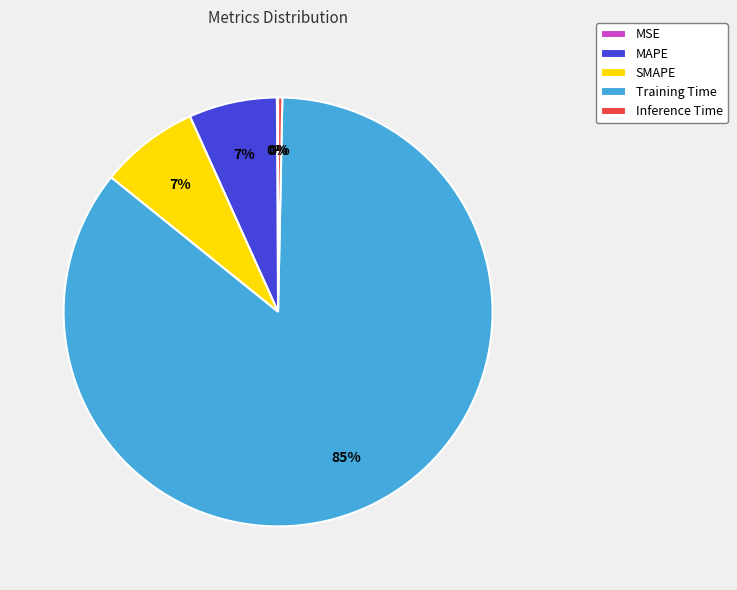

Which slice is the largest?

Training Time